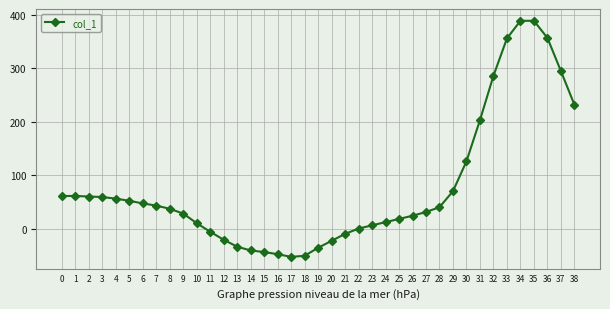

The value at 16 is -79. True or false?

False